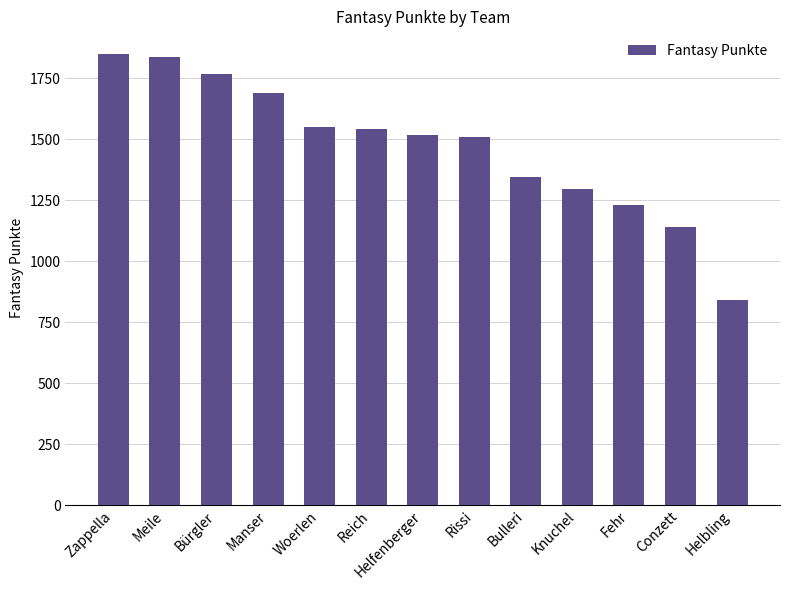

What is the change in value from Reich to Helbling?

-699